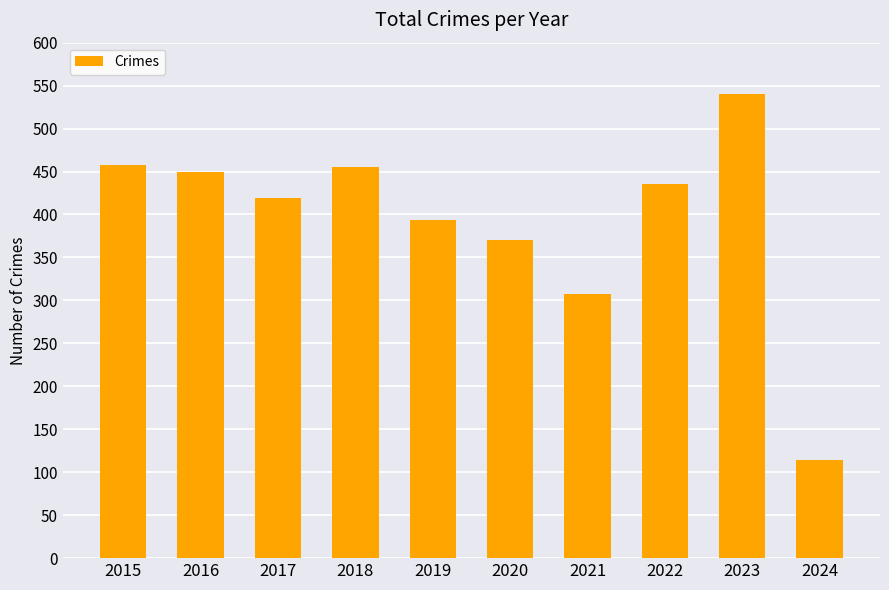

Reading right to left, transcribe all the data shown in this chart.

114	540	436	308	370	394	455	419	449	458